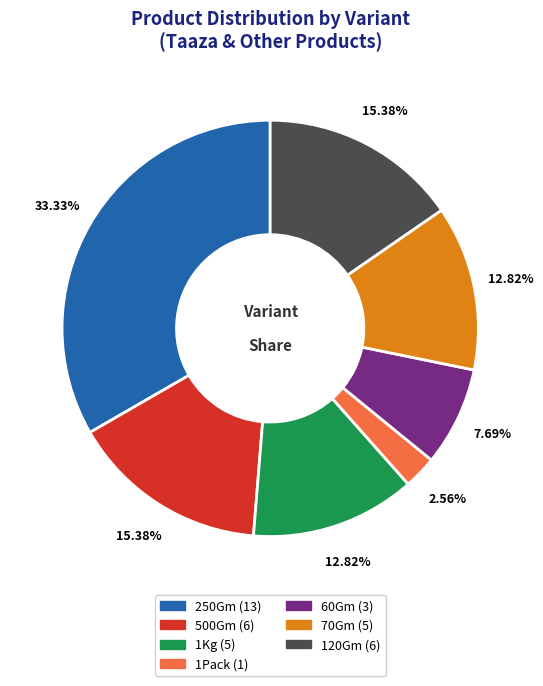

To the nearest percent, what is the average slice percentage?

14%